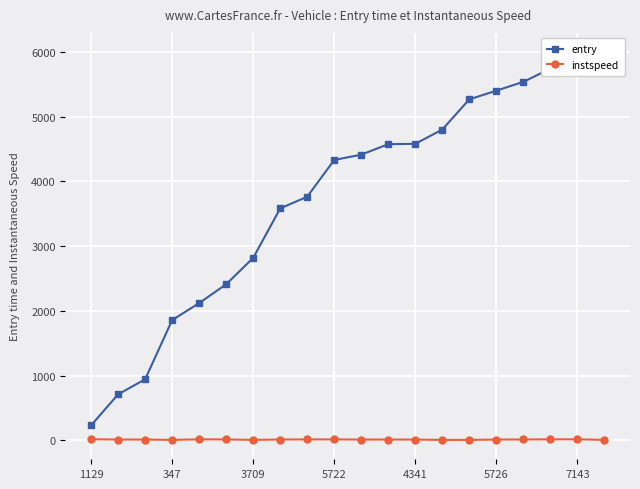

How many data points does each series have?

20